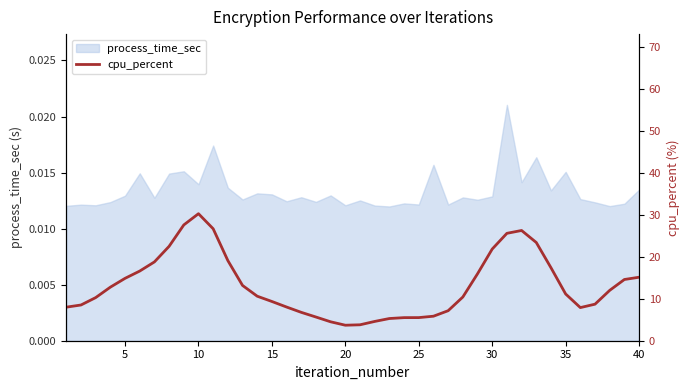

How many values are below 11?

20